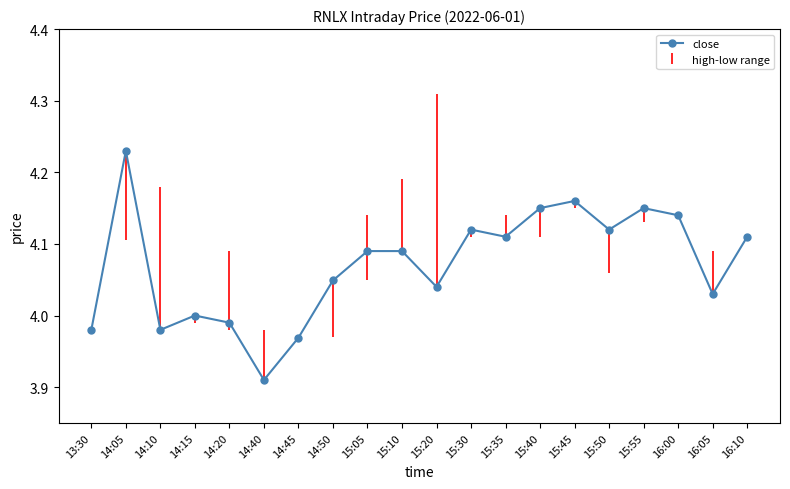

What is the label of the 7th point from the right?

15:40